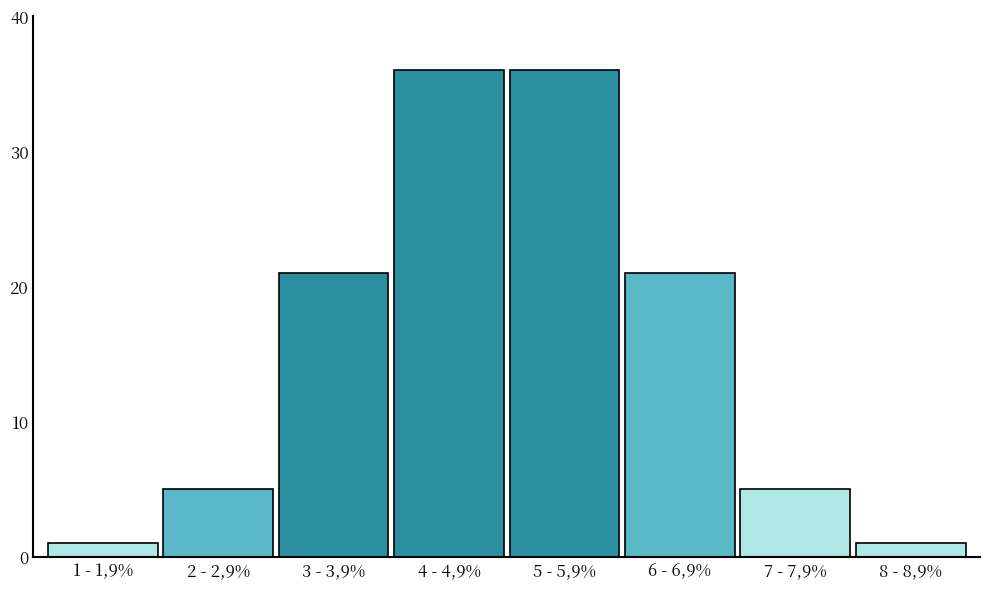

Reading right to left, transcribe all the data shown in this chart.

1	5	21	36	36	21	5	1